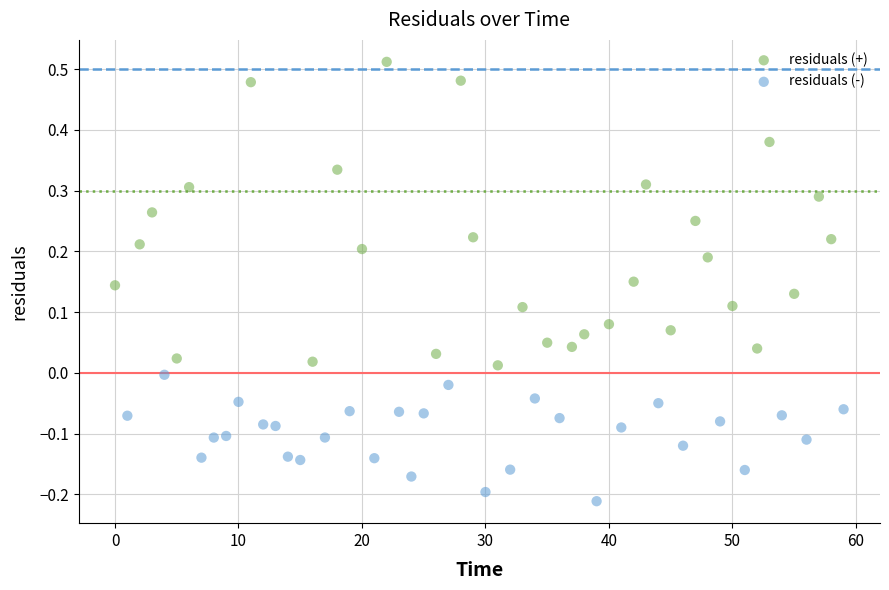

Which series reaches the minimum Y coordinate?

residuals (-)